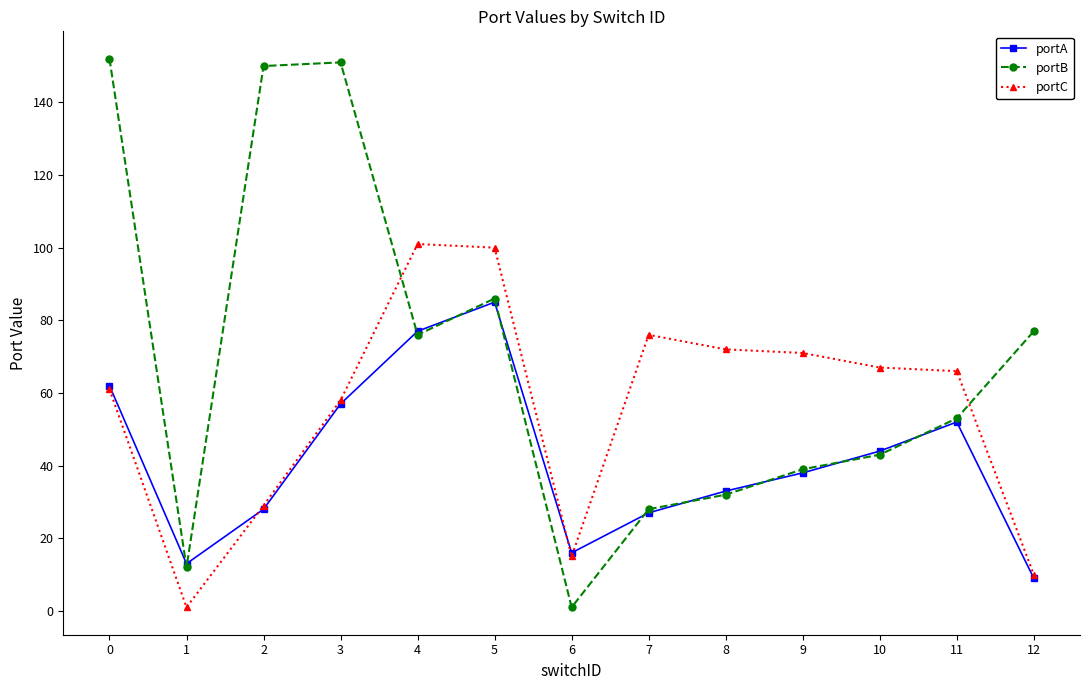

Which series changed the most between 6 and 9?

portC